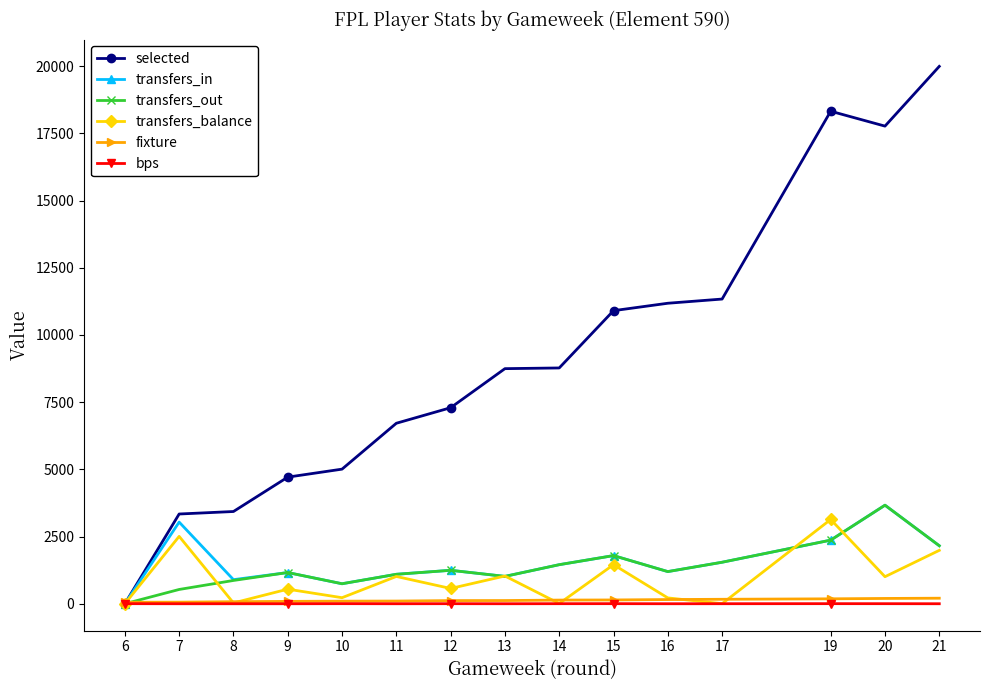

Where is transfers_out nearest to the value 1833?

15